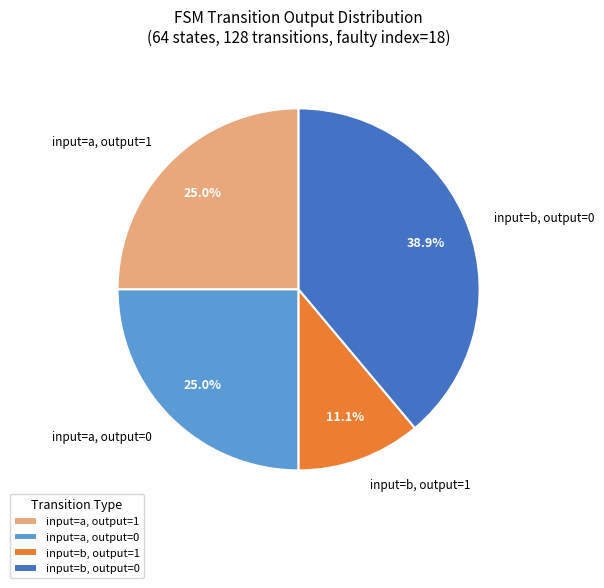

Is input=a, output=0 the majority of the pie?

No